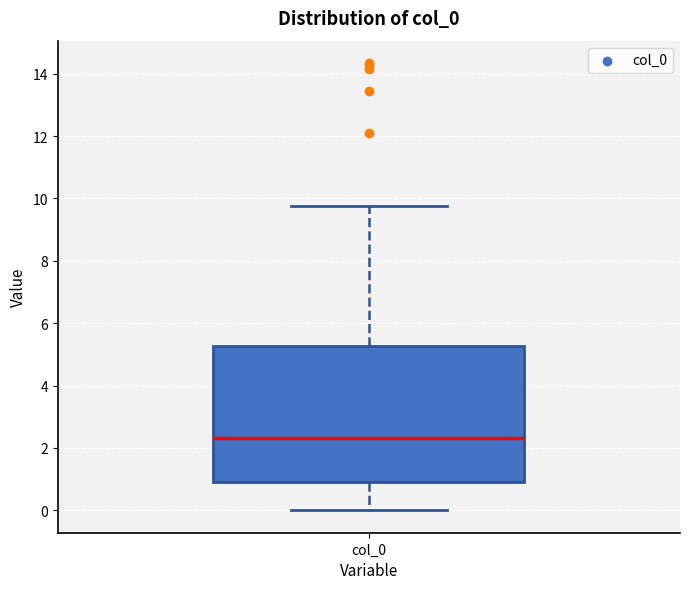

Where does the lower whisker of the box for col_0 end on the y-axis? The values are not printed on the chart, so give them approximately, as read against the axis.

0.0